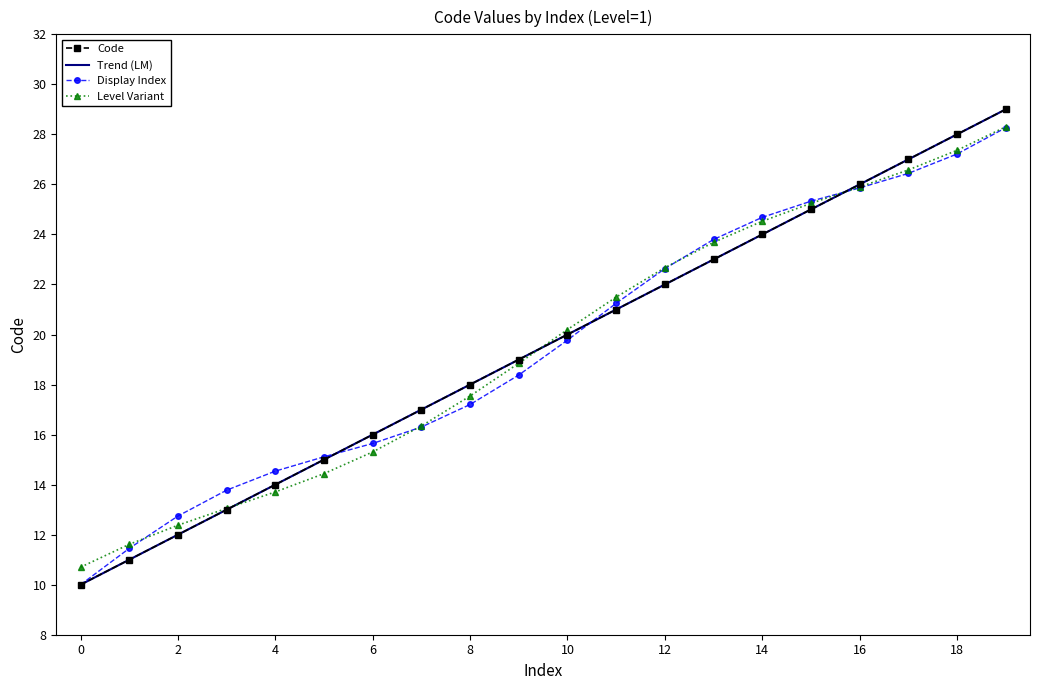

True or false: Code has more than 0 interior local peaks.

False